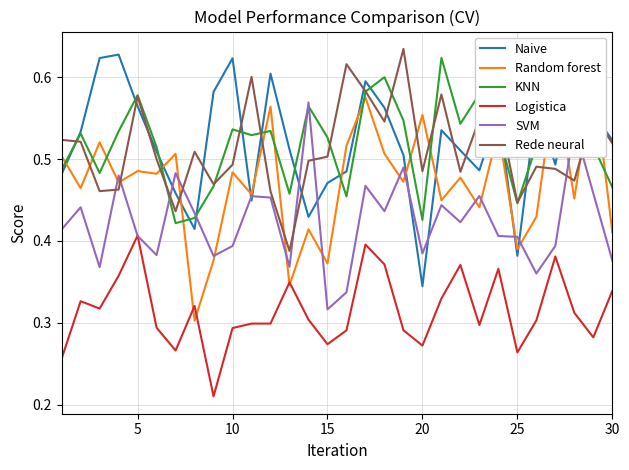

The Naive series shows 0.1 at 10. True or false?

False